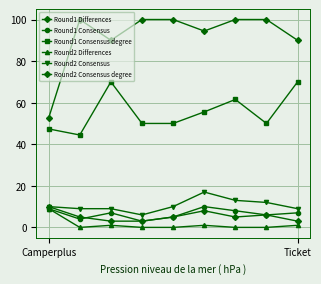

How many distinct data groups are displayed?

6